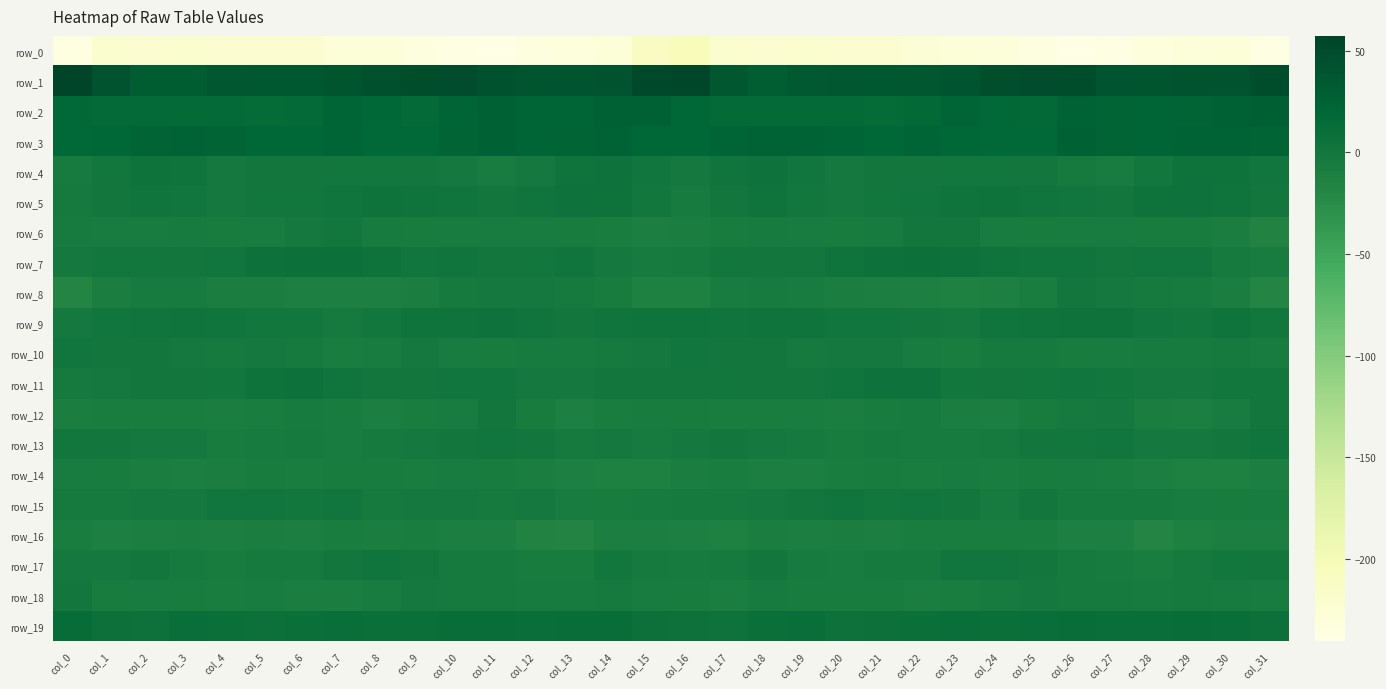

Which category has the highest value in the row_18 series?

col_0